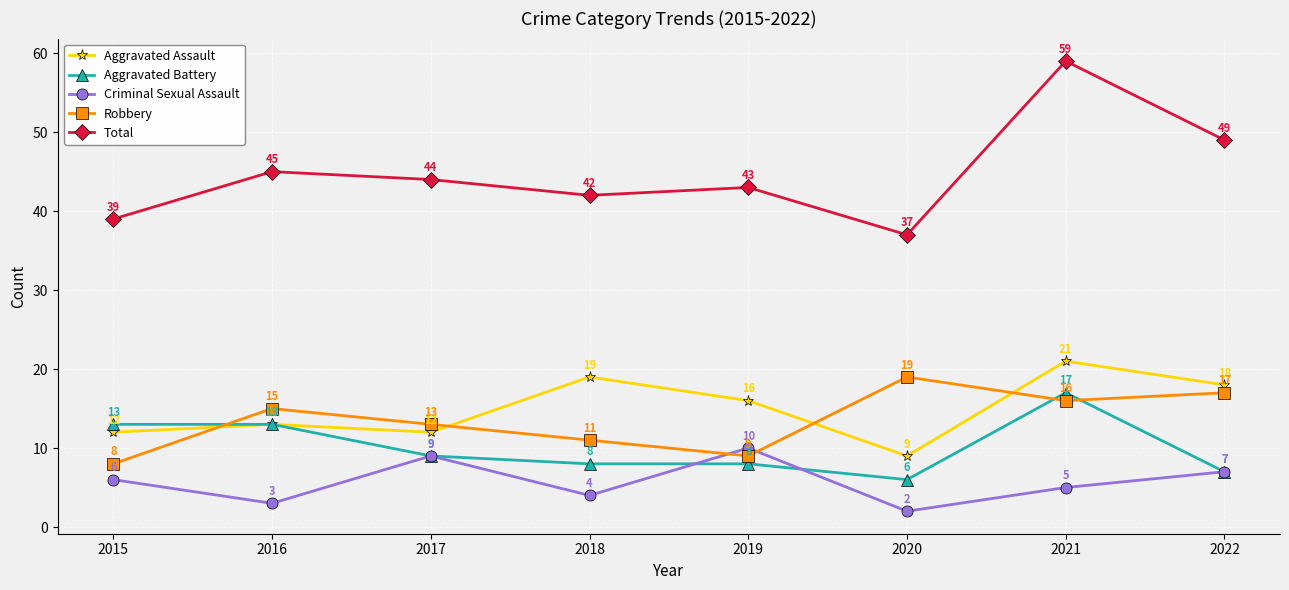

Which category has the highest value in the Aggravated Battery series?

2021